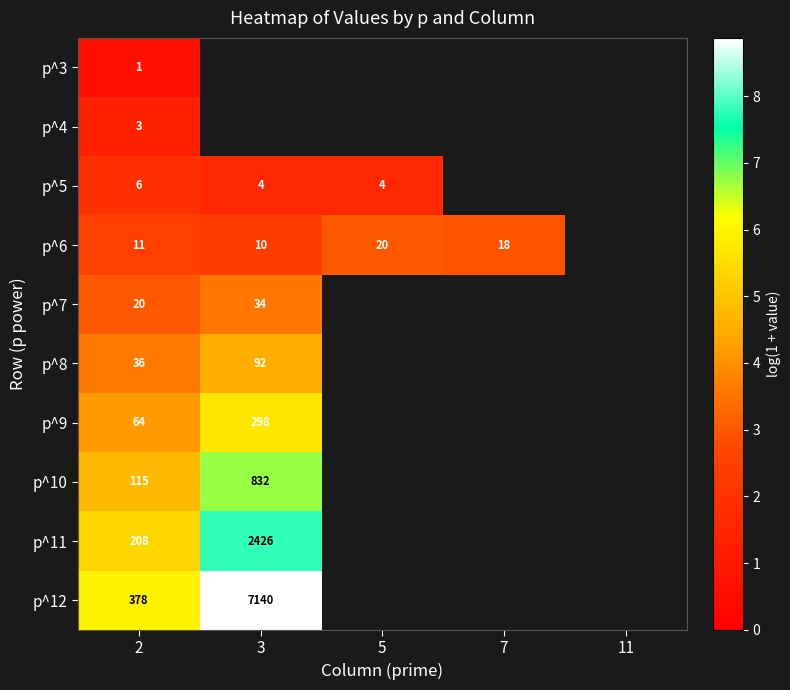

Rank the series by their average value, from lowest to highest.

p^3, p^4, p^5, p^6, p^7, p^8, p^9, p^10, p^11, p^12